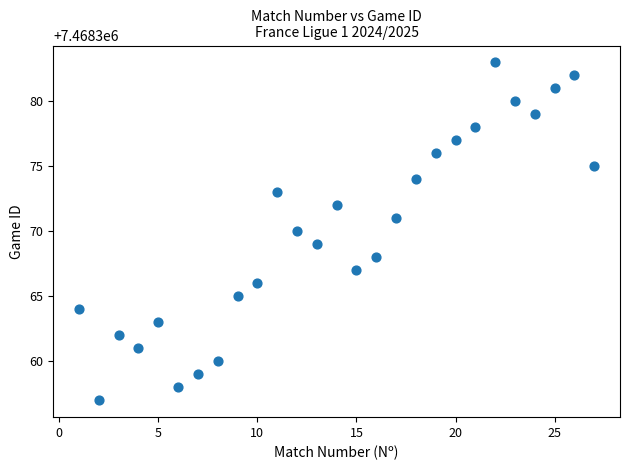

What is the range of X values (max minus min)?

26